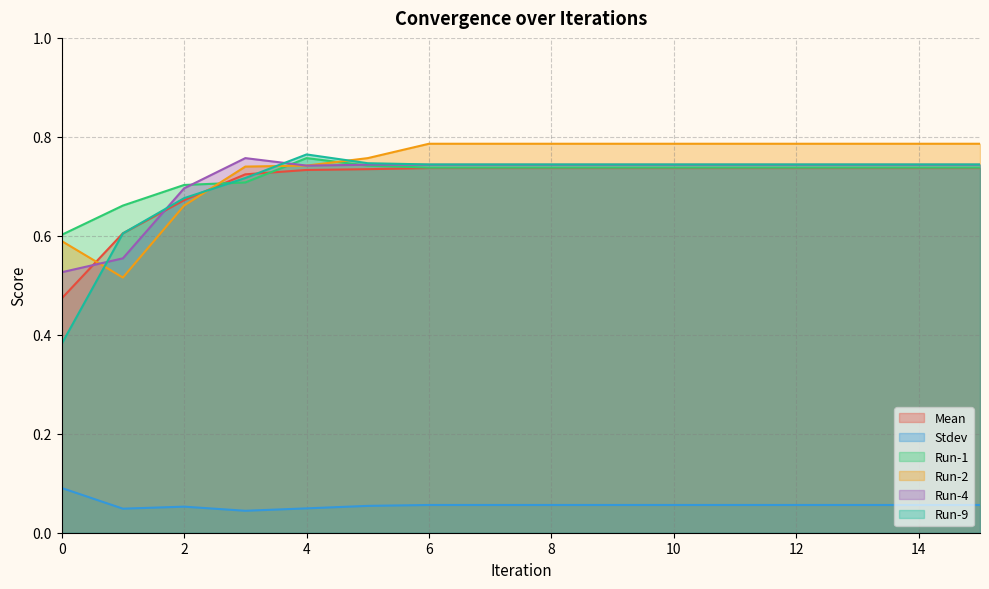

Is the value of Run-4 at 10 greater than the value of Stdev at 12?

Yes